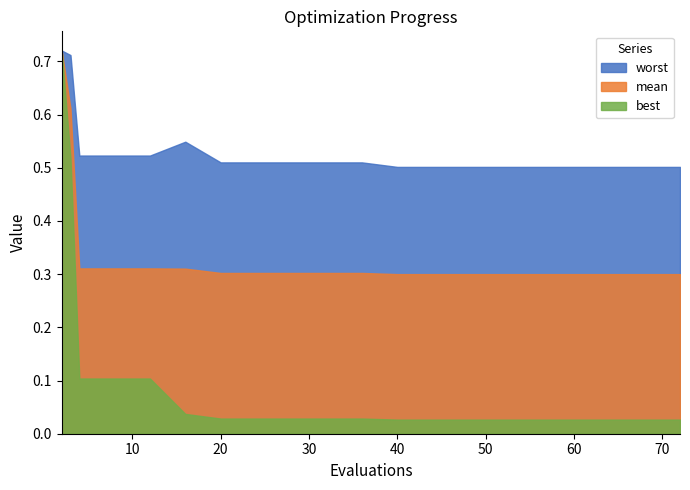

Rank the categories by best value from lowest to highest.

40, 44, 48, 52, 56, 60, 64, 68, 72, 20, 24, 28, 32, 36, 16, 4, 8, 12, 3, 2